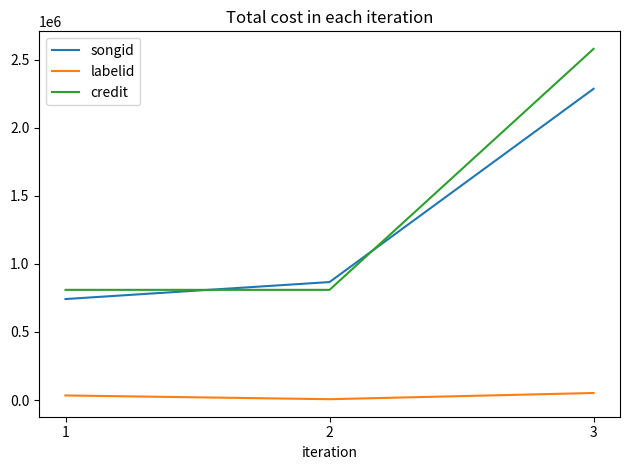

Which label corresponds to the largest value in the chart?

3